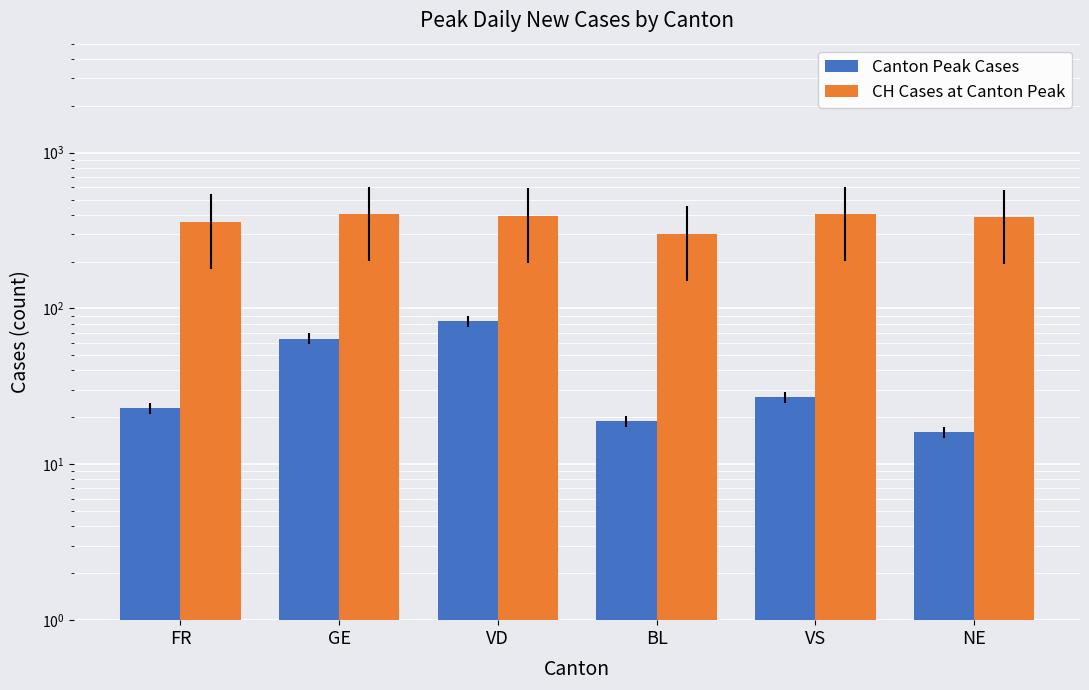

What are all the series names shown in the legend?

Canton Peak Cases, CH Cases at Canton Peak